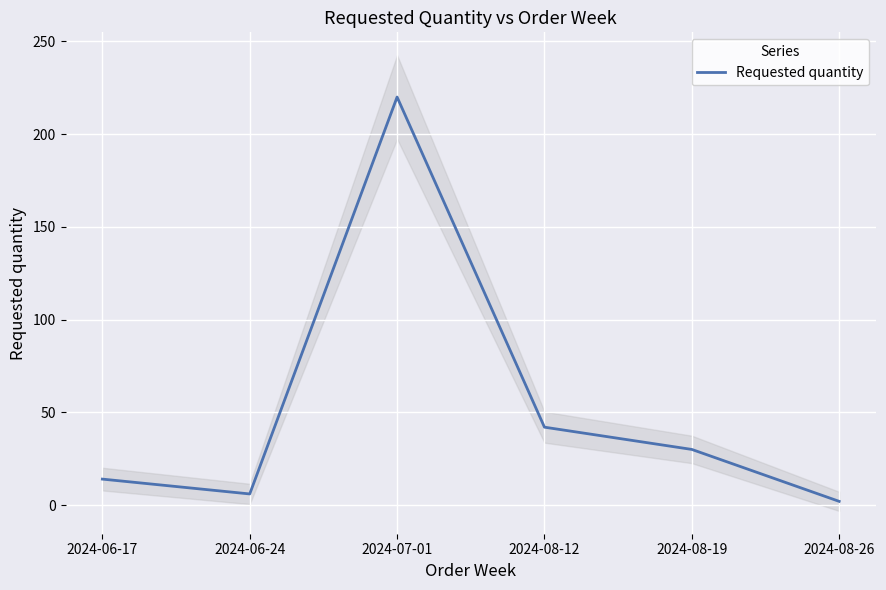

What position from the left is 2024-07-01?

3